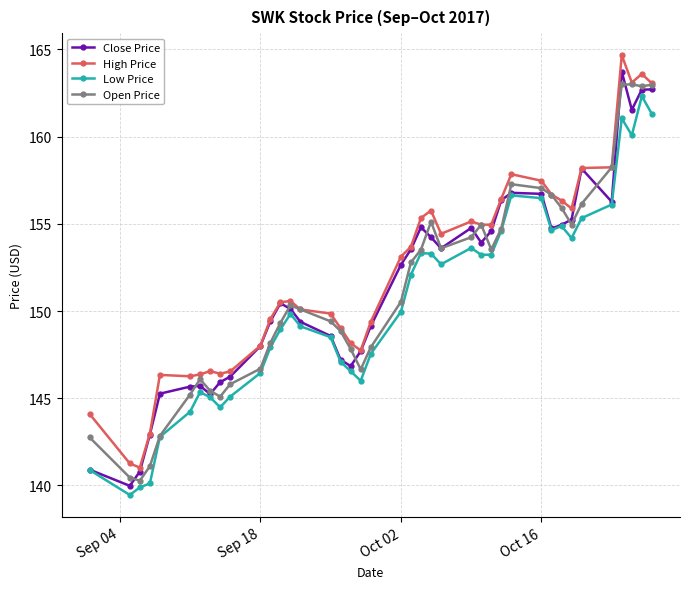

What is the value of the Open Price point at the 11th from the left?

146.7